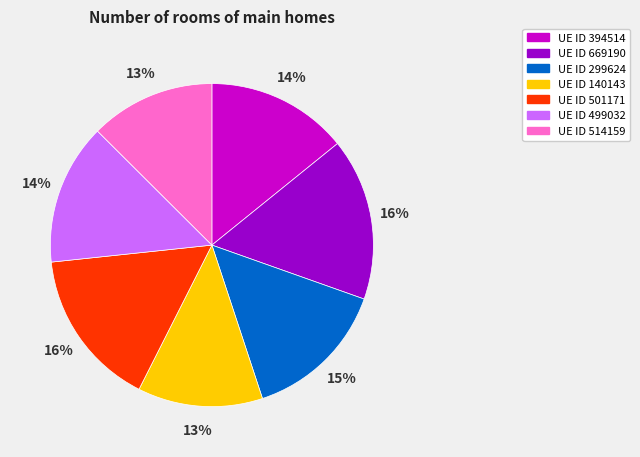

To the nearest percent, what is the average slice percentage?

14%